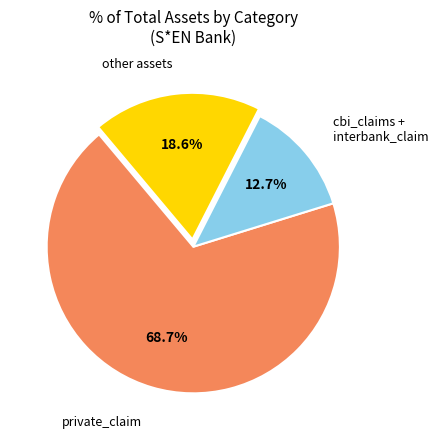

Is there a majority slice in this chart?

Yes